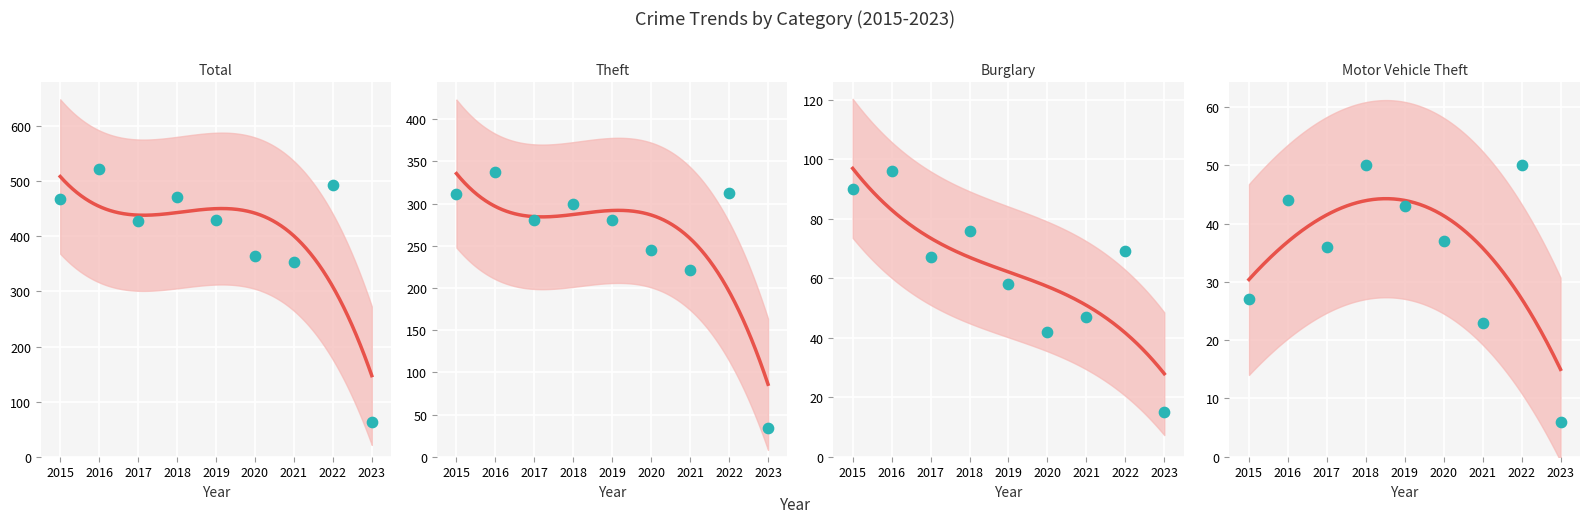

Which series has the largest Y range (max minus min)?

Total